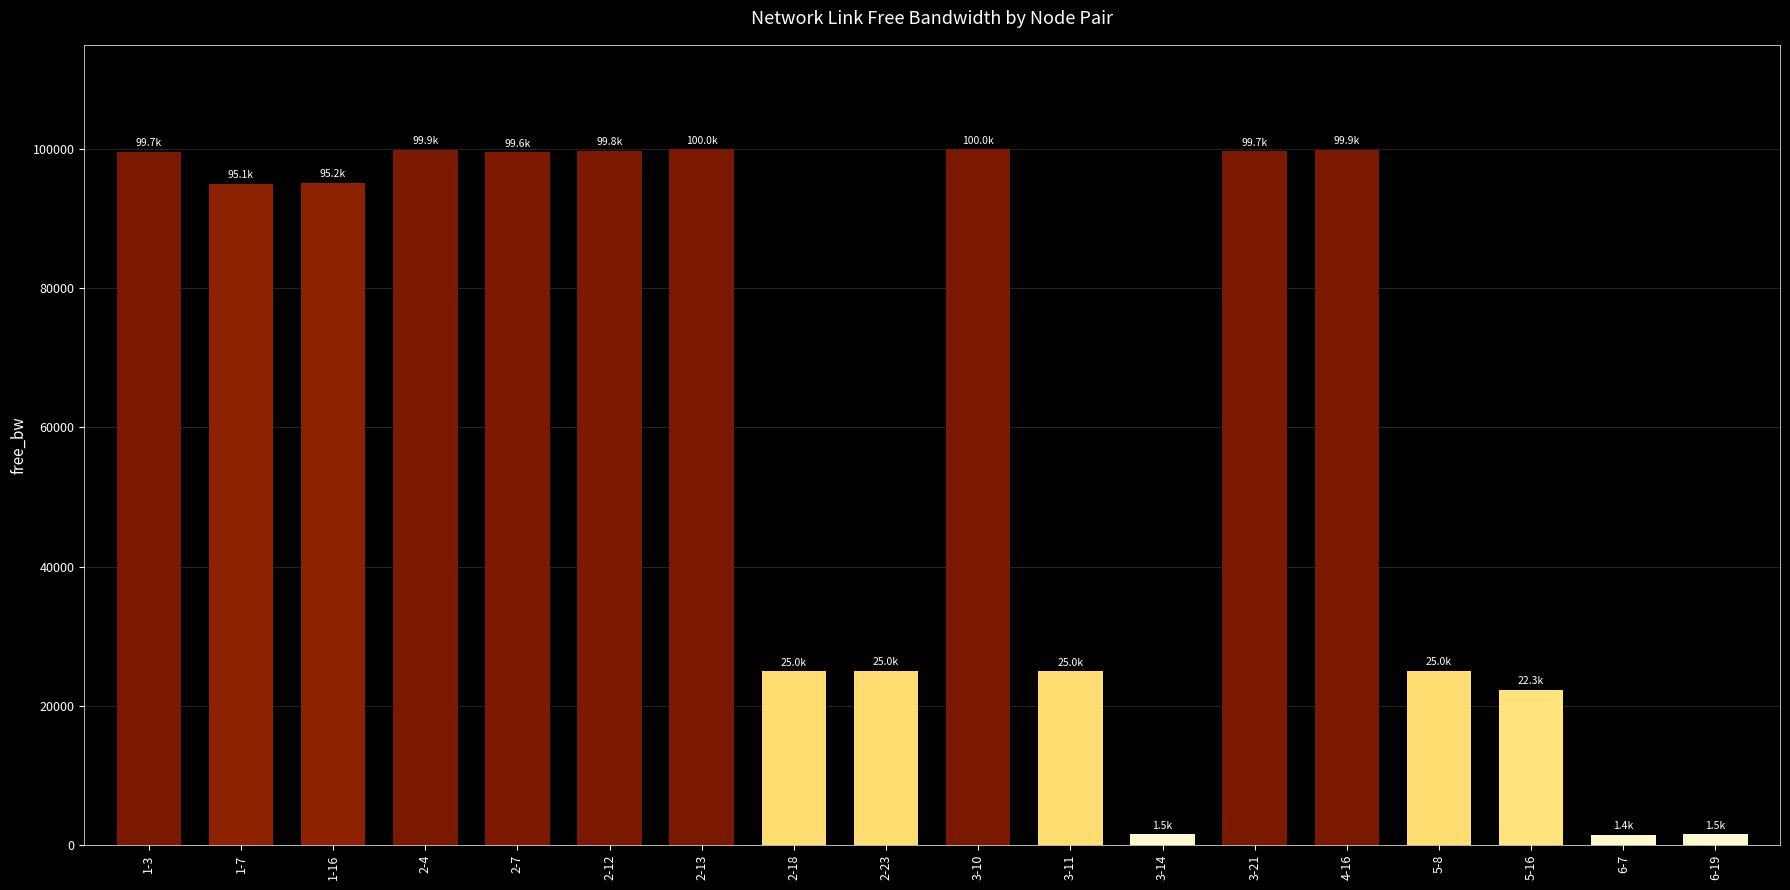

What is the average value?

61967.6